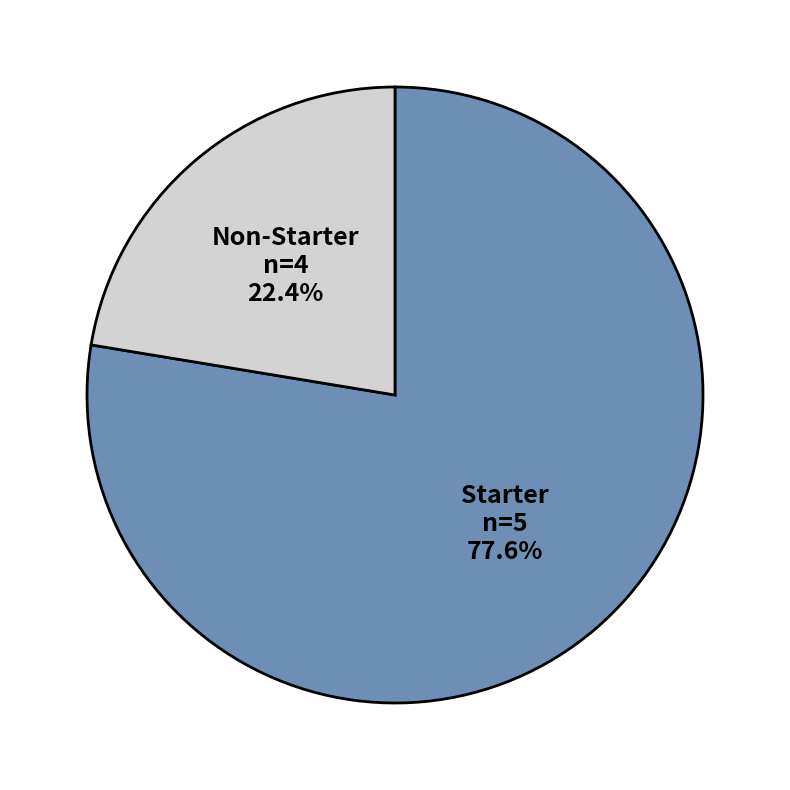

Is there any slice that represents more than half of the pie?

Yes